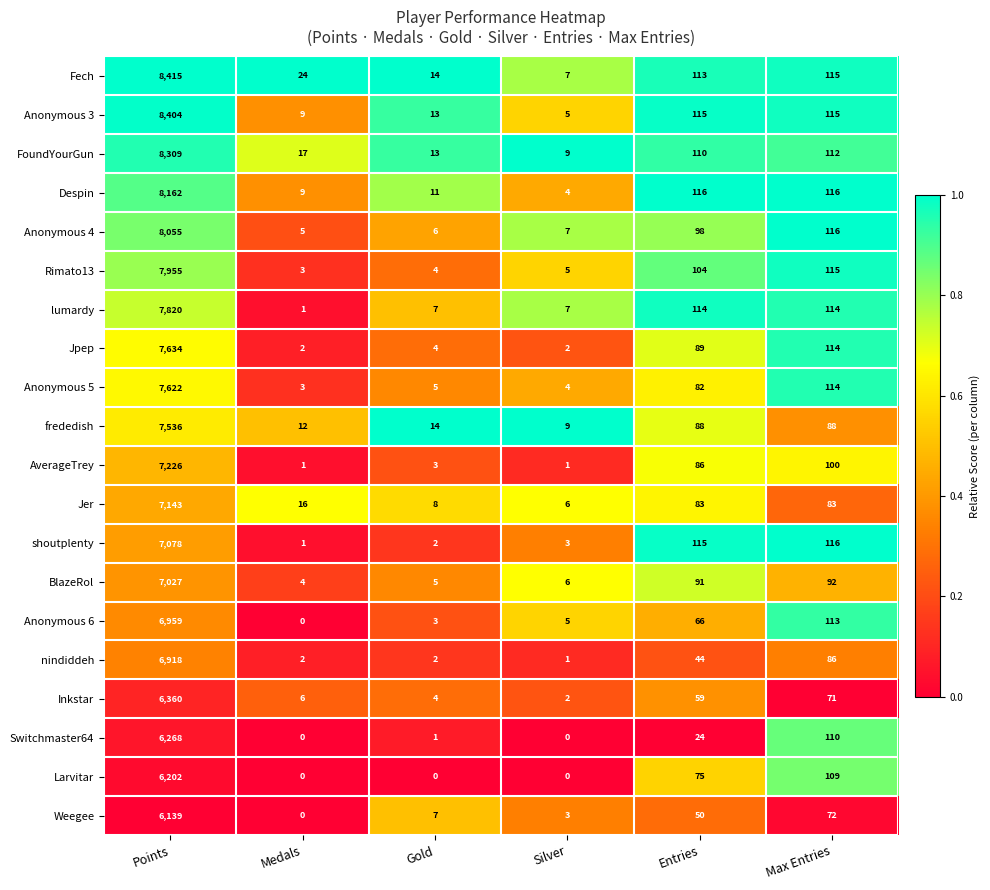

At Points, list the series in order from largest to smallest.

Fech, Anonymous 3, FoundYourGun, Despin, Anonymous 4, Rimato13, lumardy, Jpep, Anonymous 5, frededish, AverageTrey, Jer, shoutplenty, BlazeRol, Anonymous 6, nindiddeh, Inkstar, Switchmaster64, Larvitar, Weegee